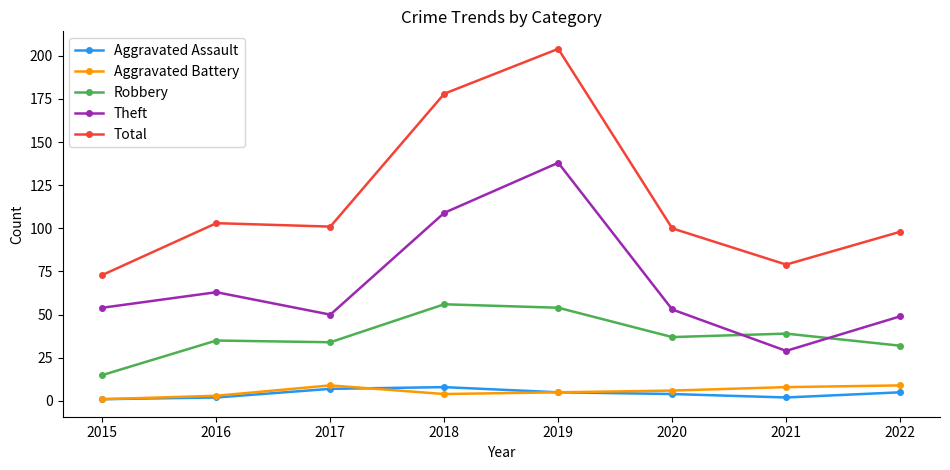

Which series has the largest range (max minus min)?

Total